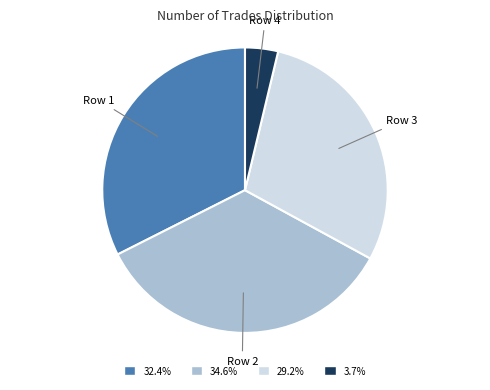

Is there a majority slice in this chart?

No